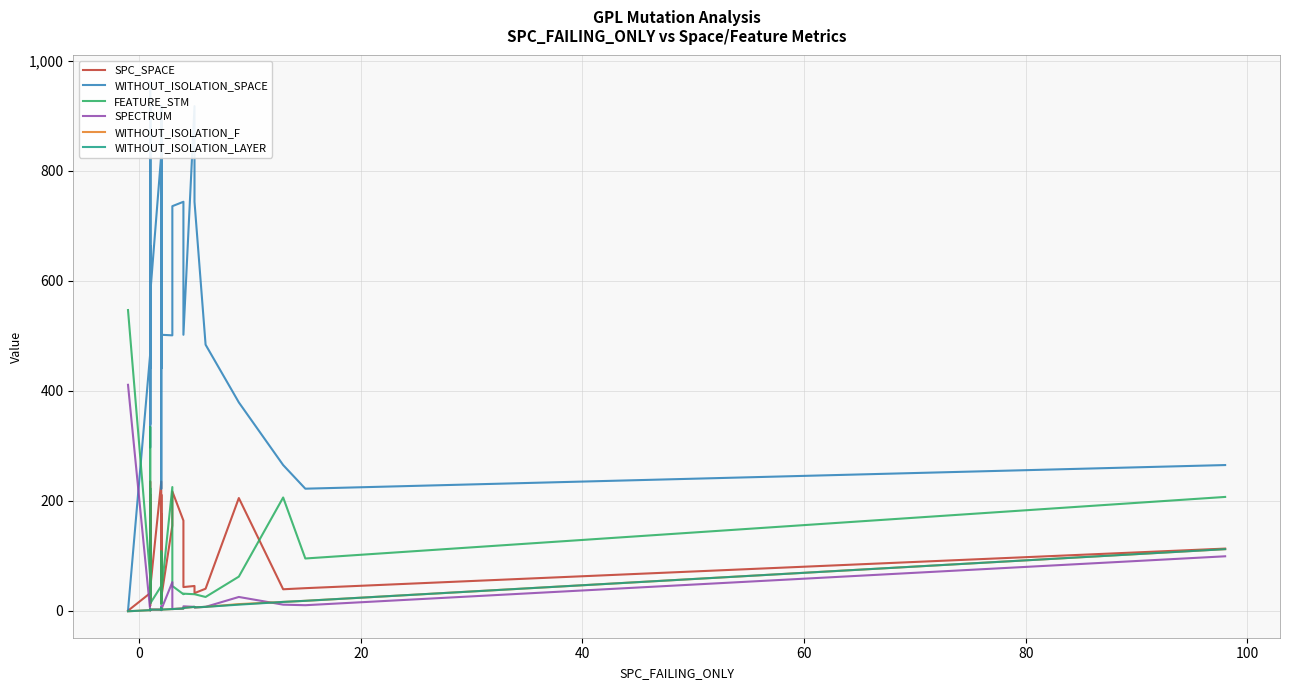

What is the difference between the maximum and minimum values in the FEATURE_STM series?

534